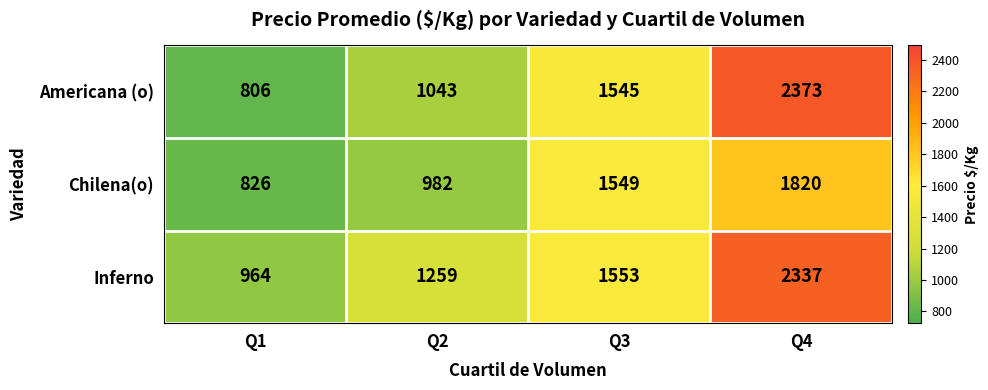

How many Inferno values are between 1259 and 2337?

3